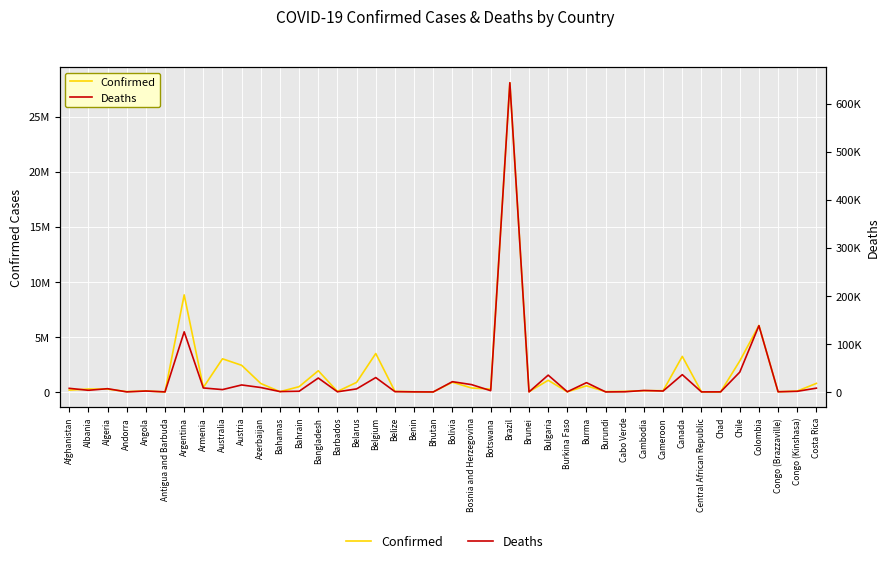

Where is the first local minimum for Deaths?

Albania